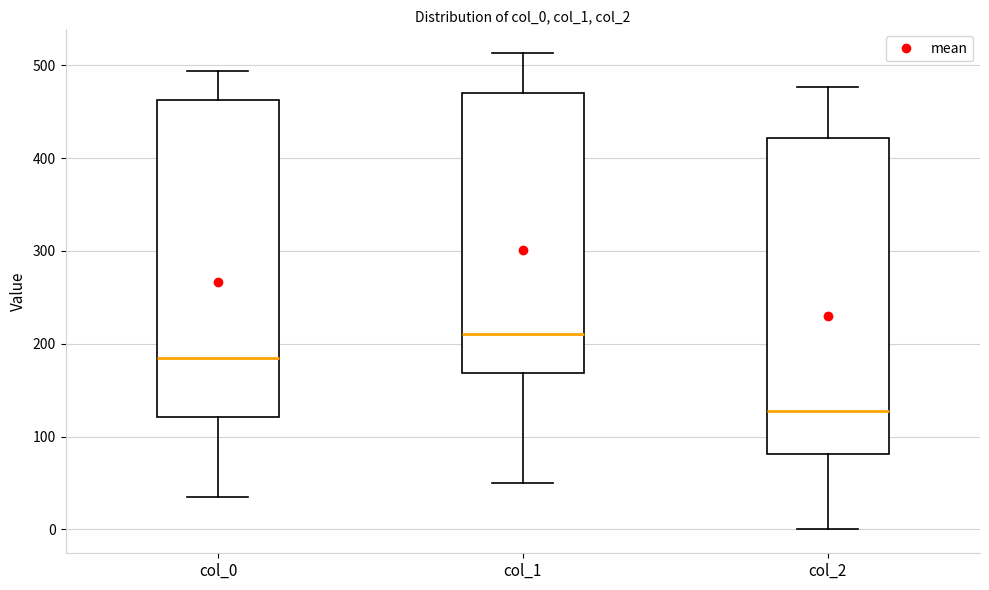

Which box's median line is the lowest?

col_2